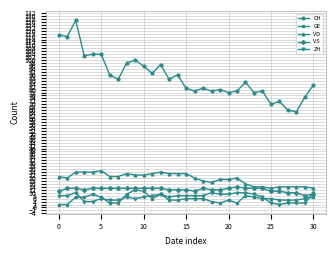

How many series are shown in this chart?

5